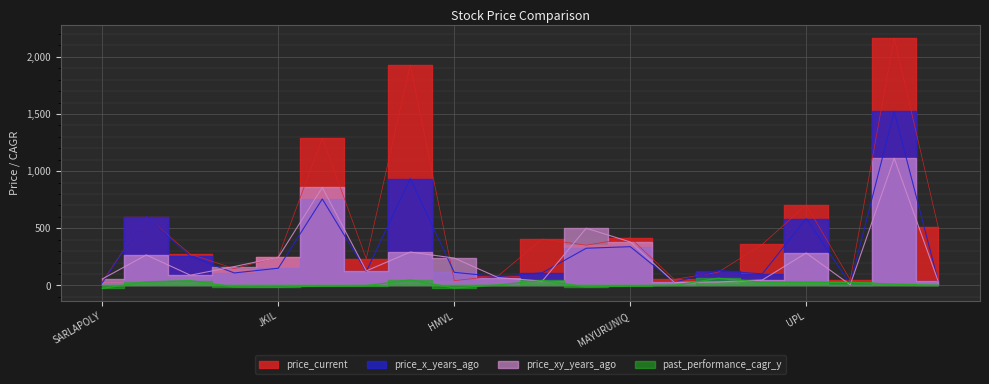

At which category does past_performance_cagr_y reach its first local peak?

INDIANB